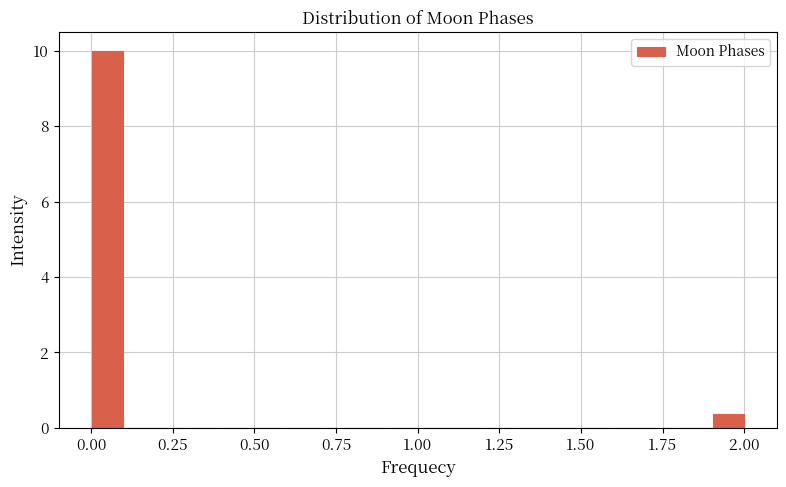

Read against the x-axis, roughly where is the centre of the tallest bar?

0.05